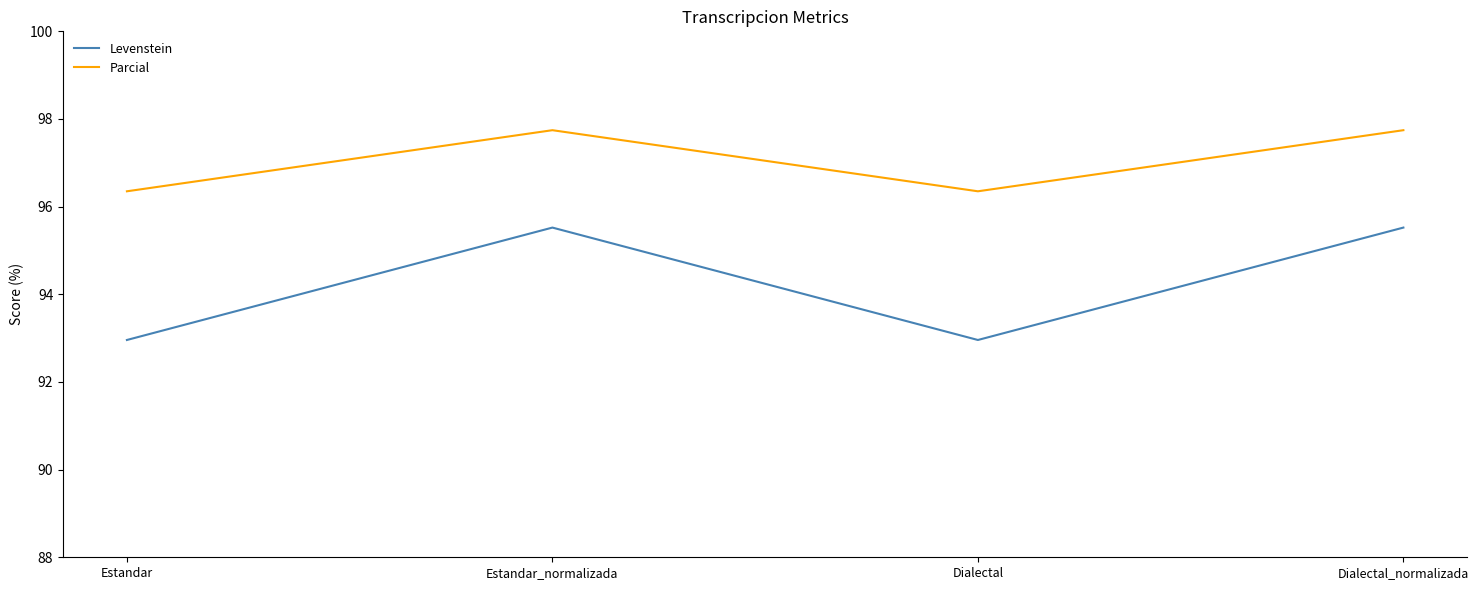

At which category does Levenstein reach its first local peak?

Estandar_normalizada